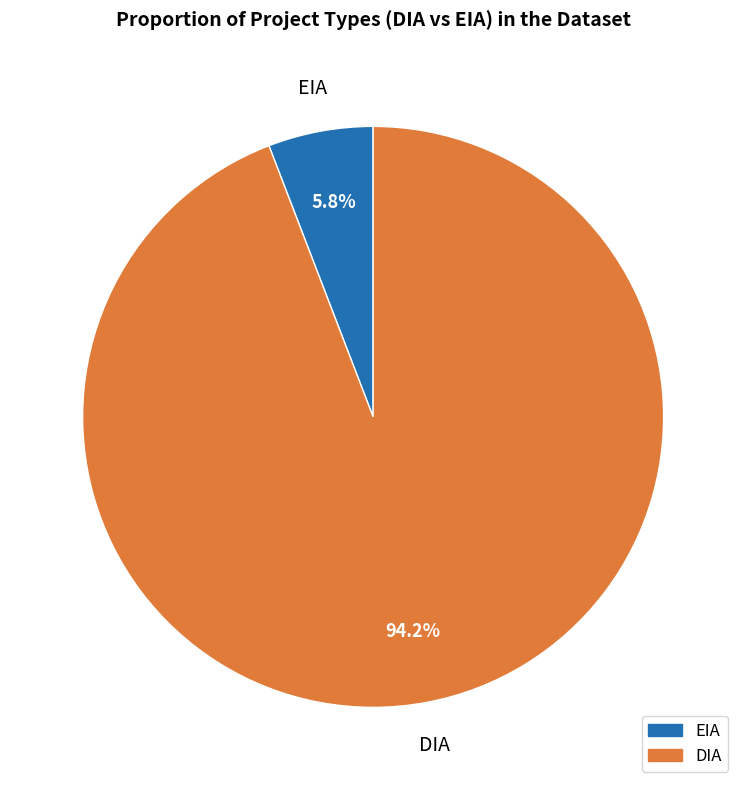

To the nearest percent, what portion does EIA represent?

6%